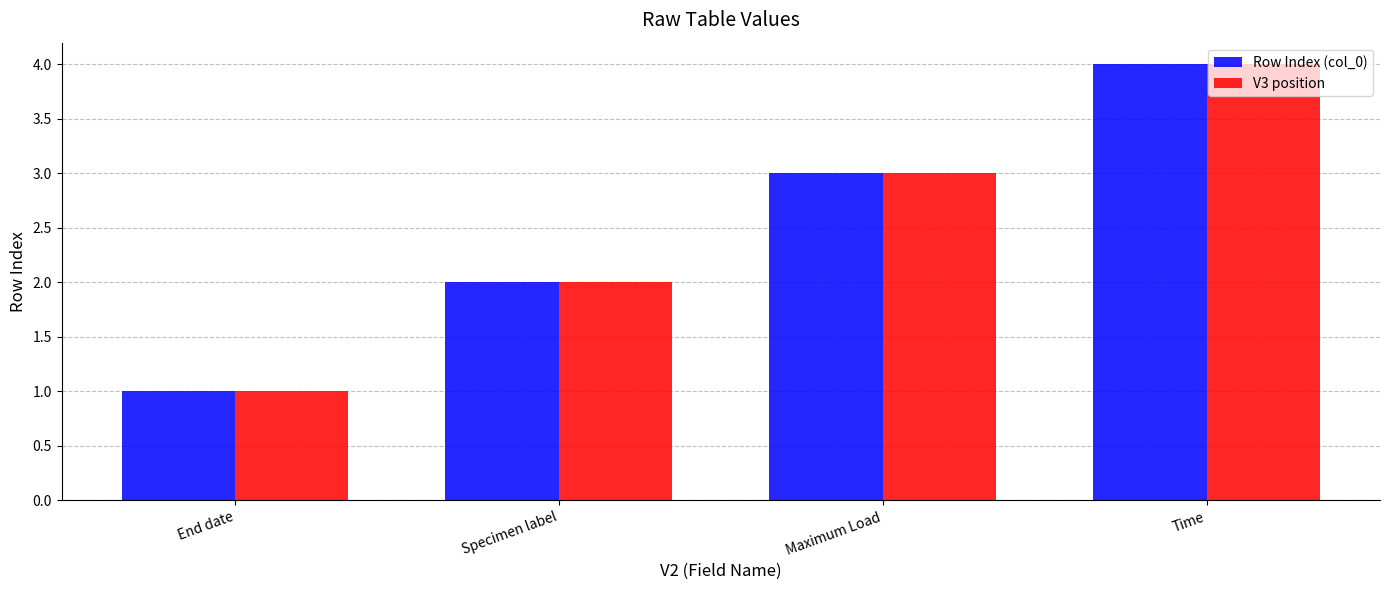

Rank the categories by V3 position value from highest to lowest.

Time, Maximum Load, Specimen label, End date